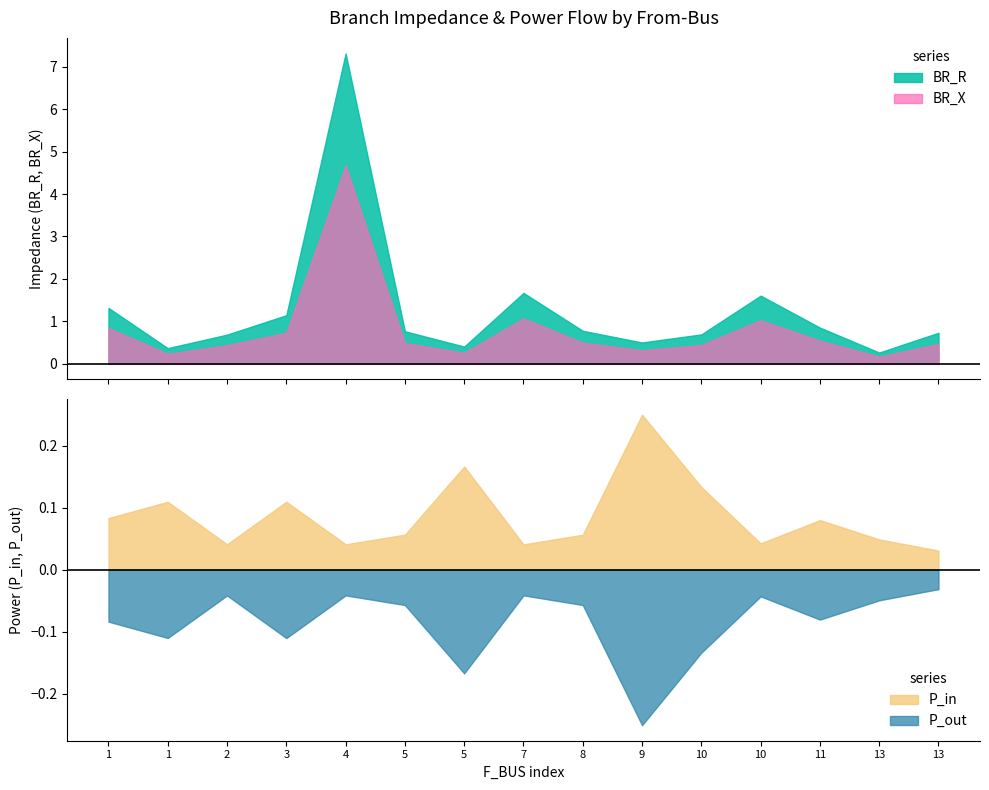

Does the chart have visible grid lines?

No